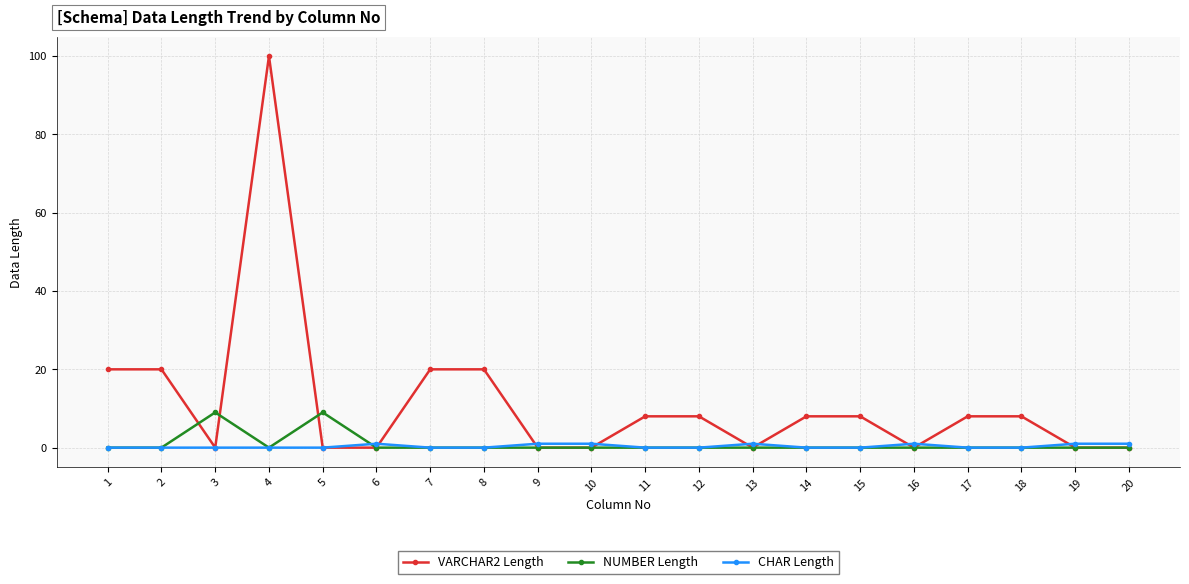

Rank the series by their maximum value, from highest to lowest.

VARCHAR2 Length, NUMBER Length, CHAR Length